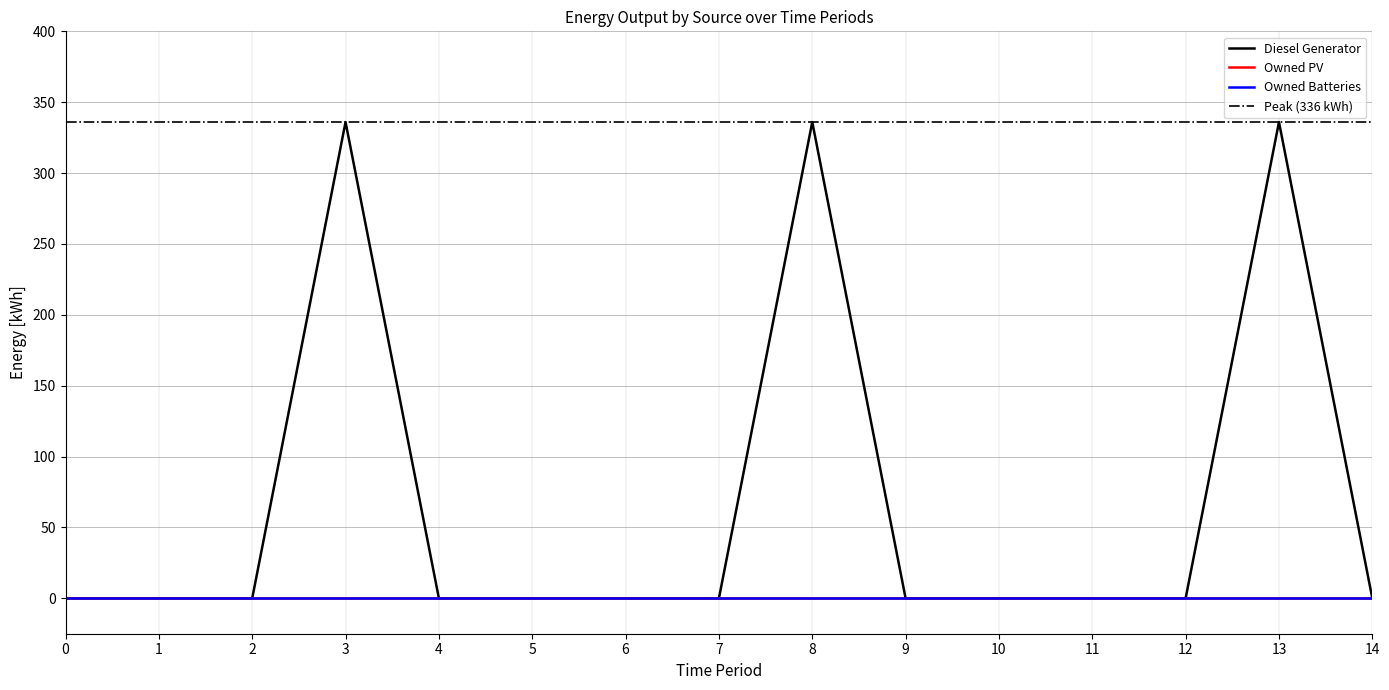

The Owned Batteries series shows 0 at 14. True or false?

True